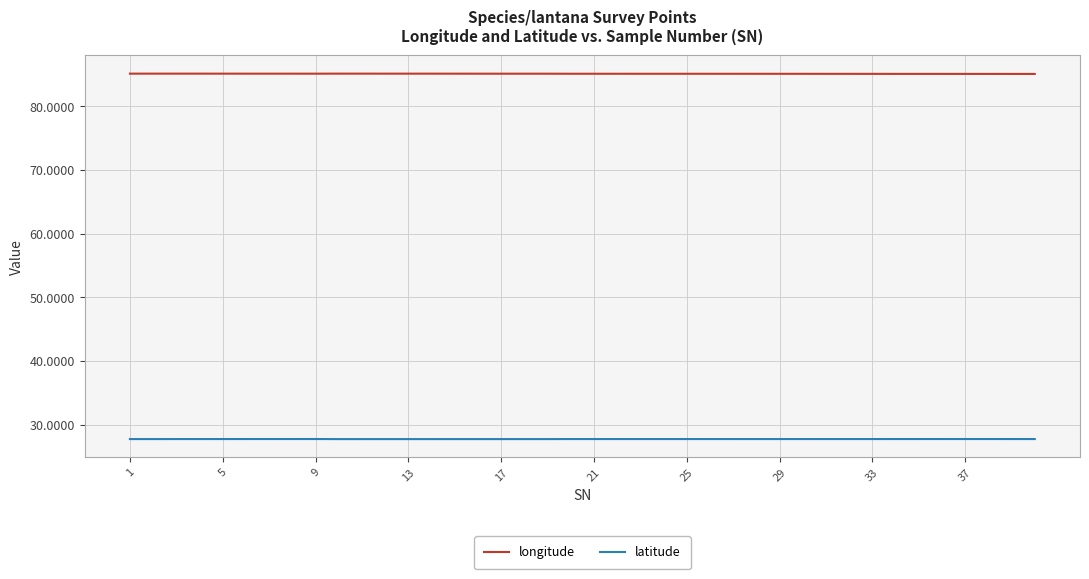

True or false: longitude and latitude cross at least once.

False